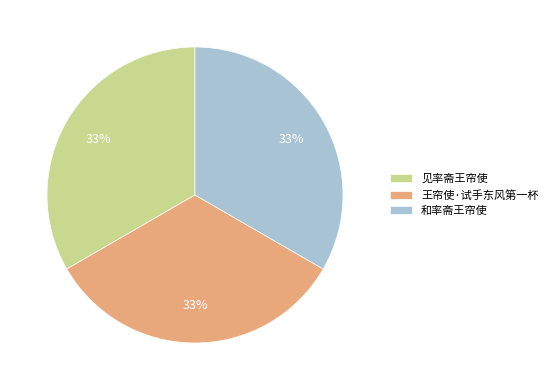

To the nearest percent, what percentage of the pie is 见率斋王帘使?

33%